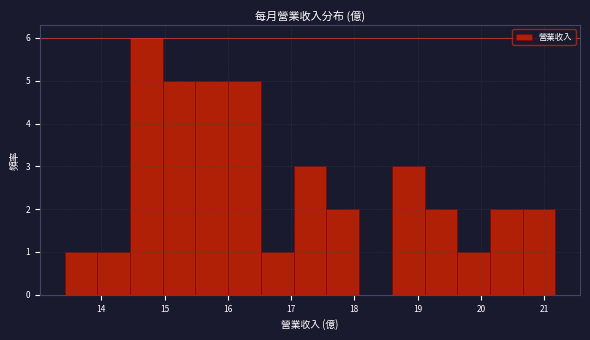

How tall is the bar that spans 17.0 to 17.6 on the x-axis? Neither the bar edges nor the heights are printed on the chart, so give them approximately, as read against the axes.

3